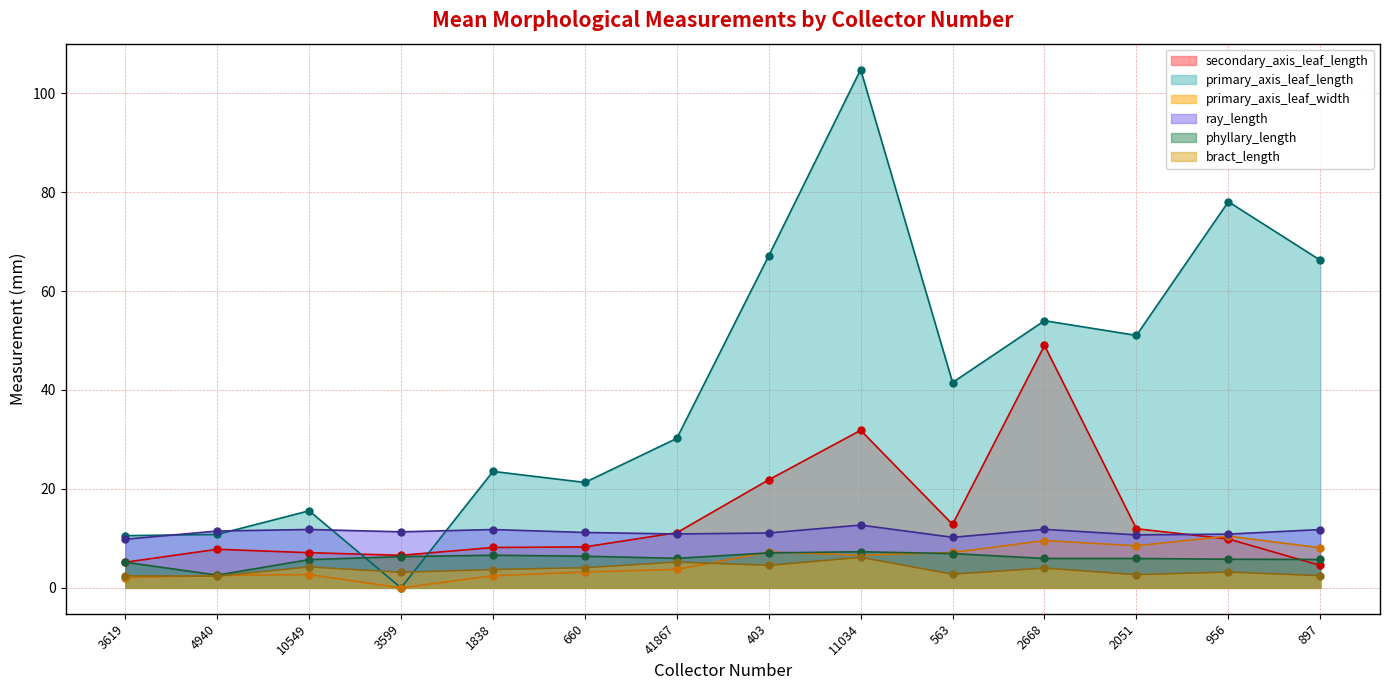

Reading left to right, transcribe all the data shown in this chart.

secondary_axis_leaf_length: 3619=5.2	4940=7.8	10549=7.1	3599=6.6	1838=8.2	660=8.3	41867=11.2	403=21.8	11034=31.9	563=12.8	2668=49.0	2051=11.9	956=9.9	897=4.5
primary_axis_leaf_length: 3619=10.6	4940=10.8	10549=15.6	3599=0.0	1838=23.5	660=21.3	41867=30.2	403=67.1	11034=104.8	563=41.5	2668=54.0	2051=51.0	956=78.0	897=66.2
primary_axis_leaf_width: 3619=2.1	4940=2.5	10549=2.7	3599=0.0	1838=2.5	660=3.2	41867=3.7	403=7.2	11034=6.6	563=7.2	2668=9.6	2051=8.5	956=10.5	897=8.1
ray_length: 3619=9.8	4940=11.5	10549=11.8	3599=11.3	1838=11.8	660=11.2	41867=10.9	403=11.1	11034=12.7	563=10.2	2668=11.8	2051=10.7	956=10.9	897=11.8
phyllary_length: 3619=5.2	4940=2.6	10549=5.7	3599=6.3	1838=6.6	660=6.4	41867=6.0	403=7.1	11034=7.3	563=6.9	2668=6.0	2051=5.9	956=5.8	897=5.7
bract_length: 3619=2.4	4940=2.4	10549=4.2	3599=3.1	1838=3.7	660=4.1	41867=5.2	403=4.5	11034=6.2	563=2.8	2668=4.0	2051=2.7	956=3.2	897=2.5